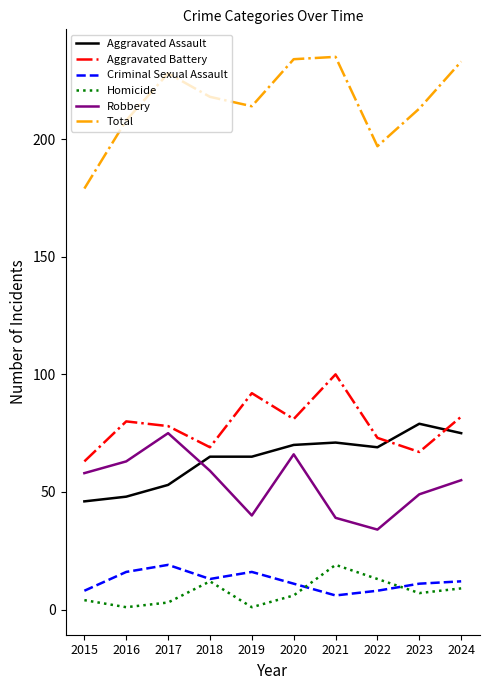

Which series has the largest total across all categories?

Total